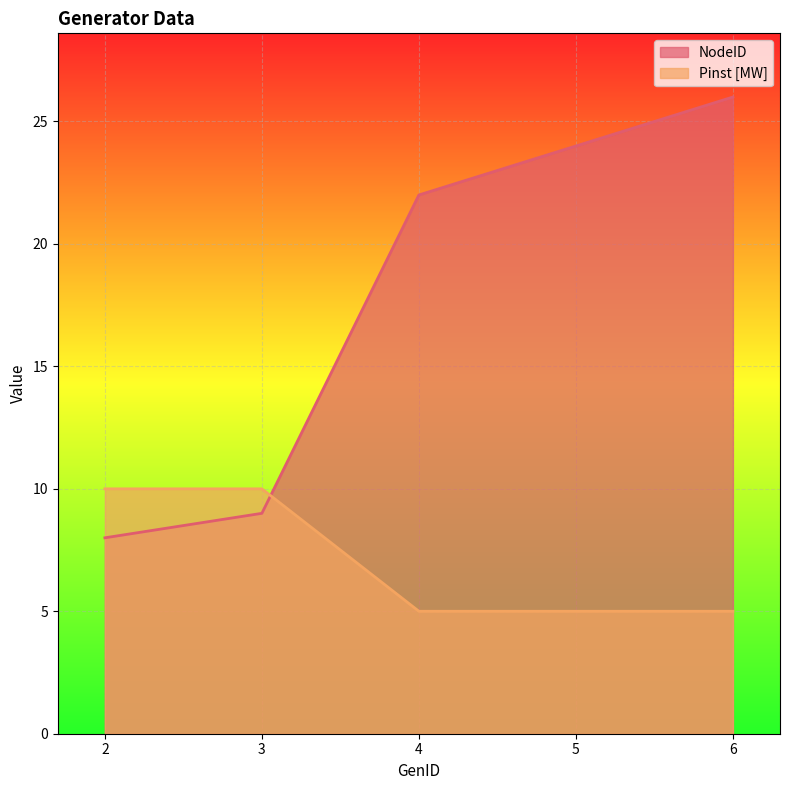

Is it true that Pinst [MW] equals 2 at 3?

False